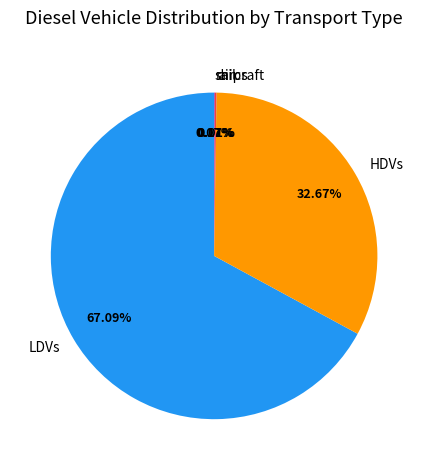

Which slice is the largest?

LDVs